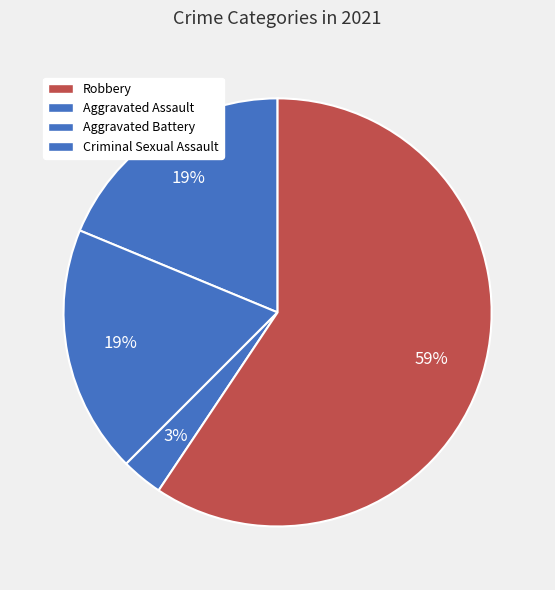

What is the largest slice in the pie chart?

Robbery